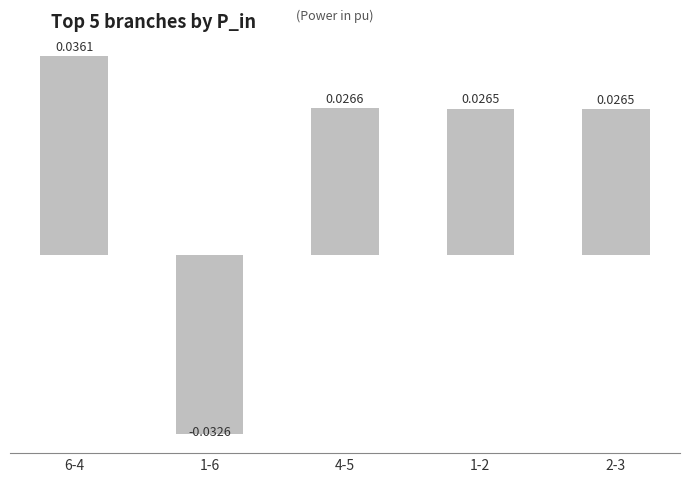

What is the change in value from 1-6 to 1-2?

+0.1